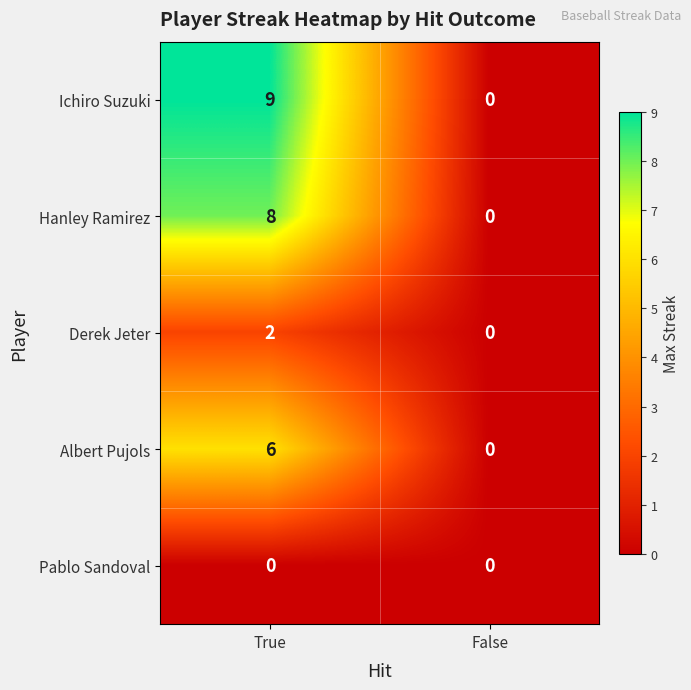

Which series has the largest range (max minus min)?

Ichiro Suzuki